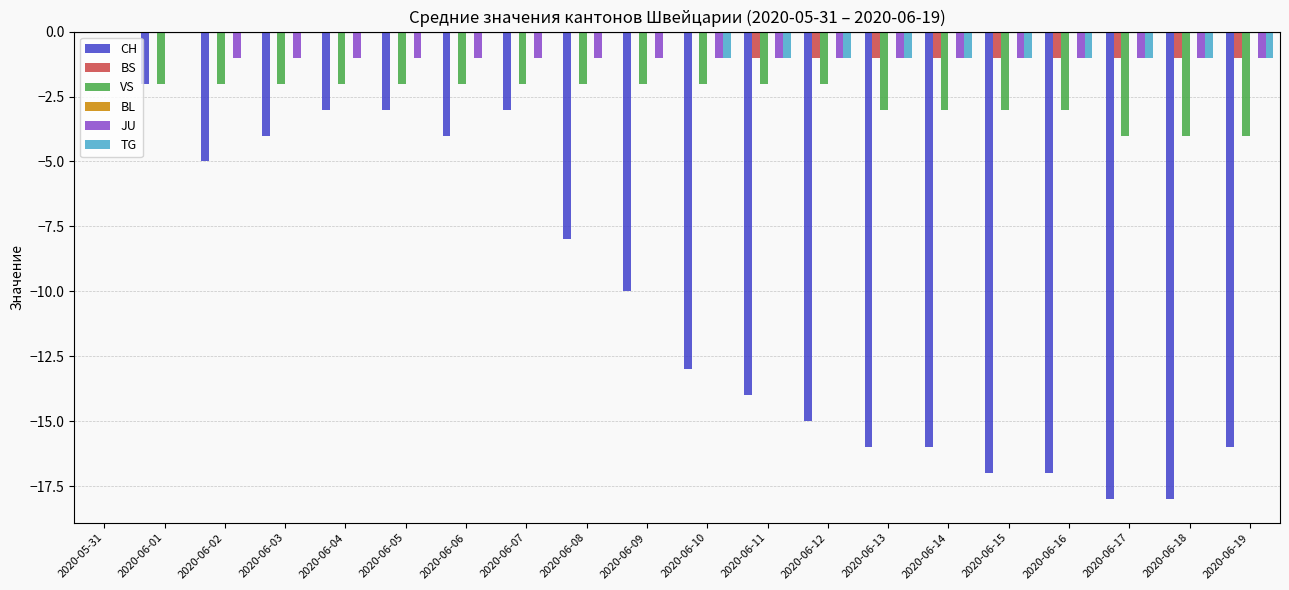

What is the sum of all JU values?

-18